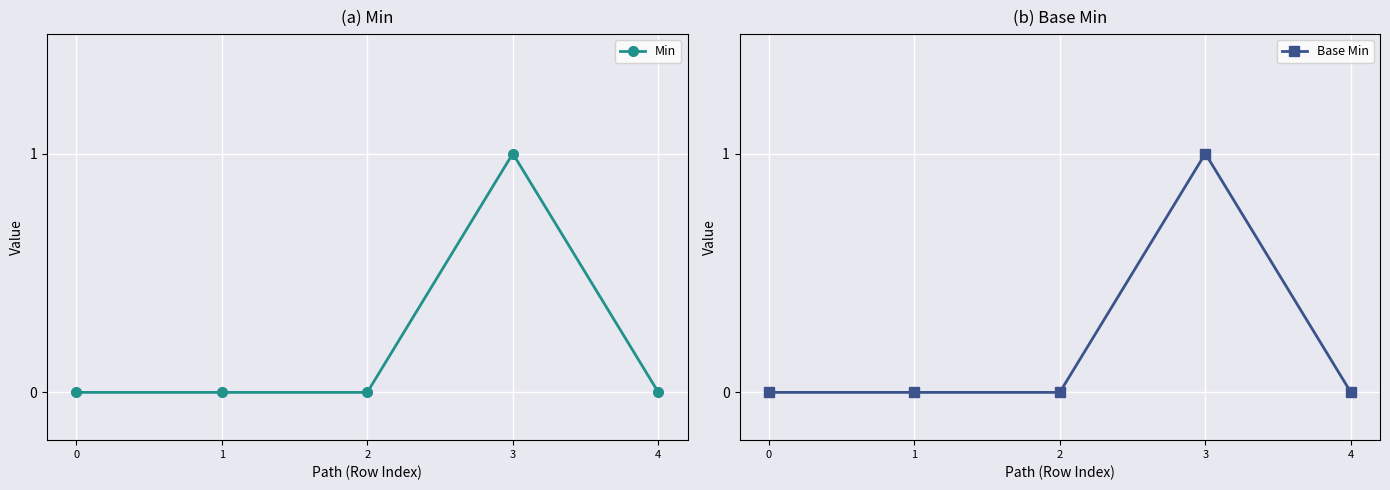

True or false: Base Min and Min cross at least once.

False